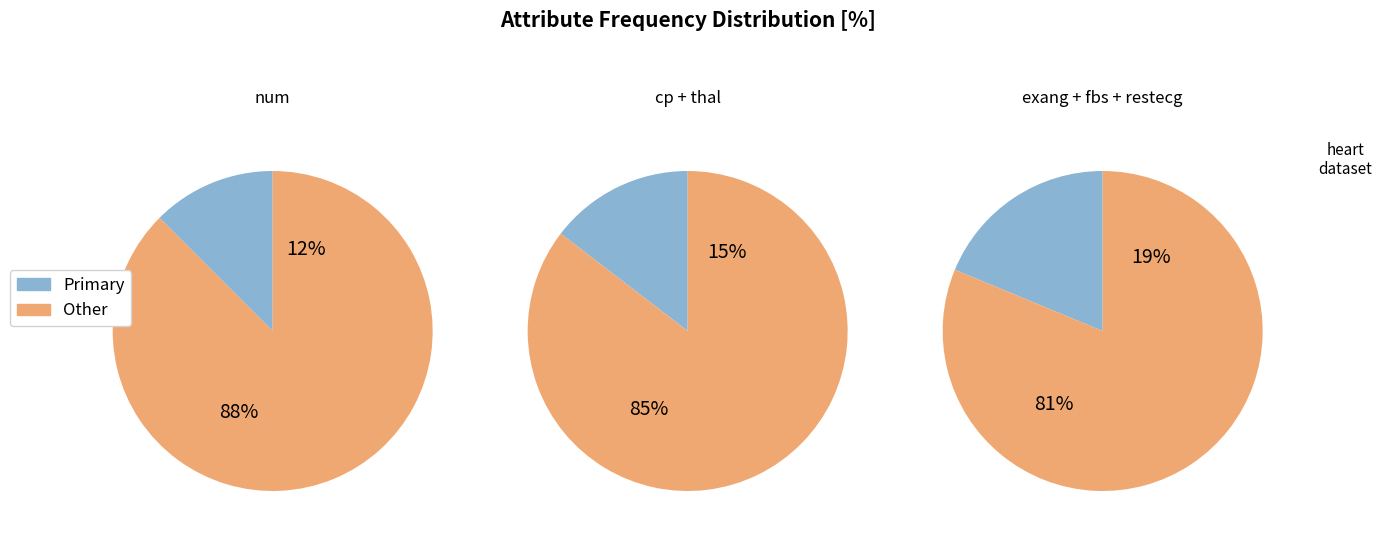

Which slice is the largest?

num